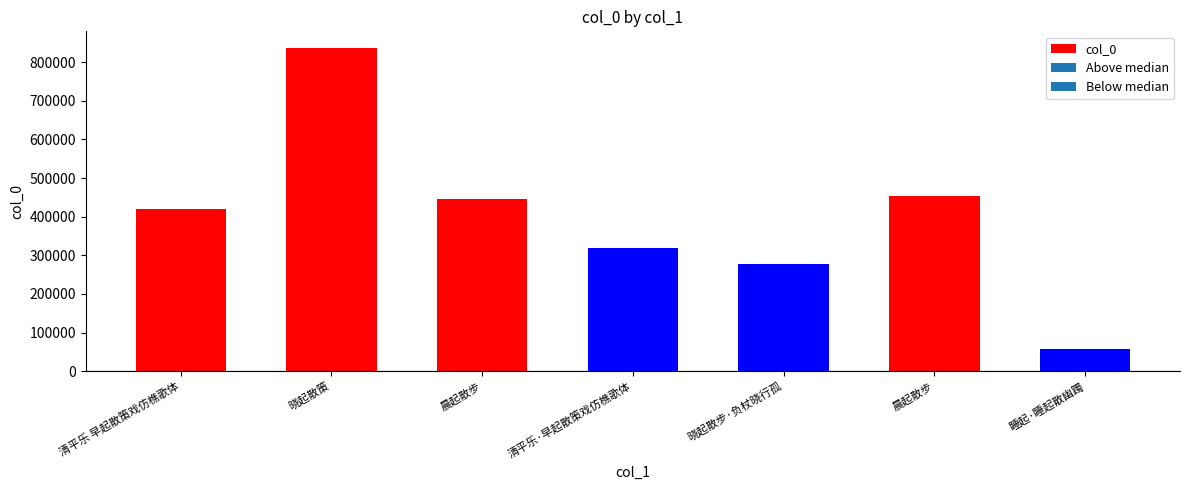

Reading right to left, transcribe all the data shown in this chart.

睡起·睡起散幽躅=57189	晨起散步=453664	晓起散步·负杖晓行孤=276953	清平乐·早起散策戏仿樵歌体=319220	晨起散步=445917	晓起散策=837982	清平乐 早起散策戏仿樵歌体=419081